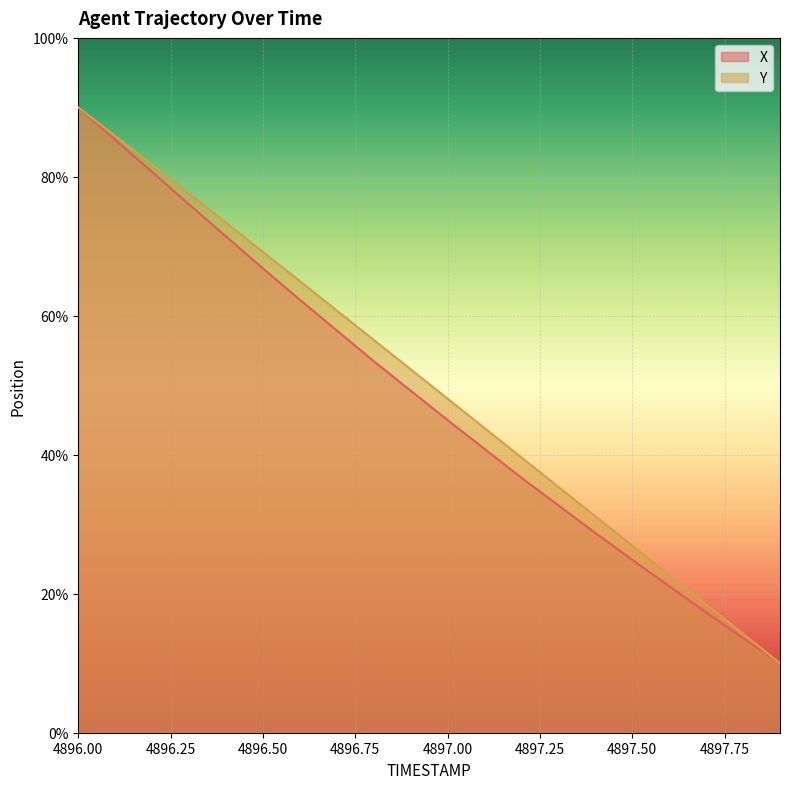

Reading left to right, transcribe all the data shown in this chart.

X: 4896.0=90.0	4896.1=85.3	4896.2=80.7	4896.3=76.0	4896.4=71.4	4896.5=66.8	4896.6=62.3	4896.7=57.9	4896.8=53.5	4896.9=49.2	4897.0=45.0	4897.1=40.8	4897.2=36.7	4897.3=32.7	4897.4=28.8	4897.5=24.9	4897.6=21.1	4897.7=17.3	4897.8=13.6	4897.9=10.0
Y: 4896.0=90.0	4896.1=85.9	4896.2=81.7	4896.3=77.6	4896.4=73.4	4896.5=69.2	4896.6=65.0	4896.7=60.8	4896.8=56.5	4896.9=52.3	4897.0=48.1	4897.1=43.8	4897.2=39.6	4897.3=35.4	4897.4=31.2	4897.5=26.9	4897.6=22.7	4897.7=18.5	4897.8=14.2	4897.9=10.0